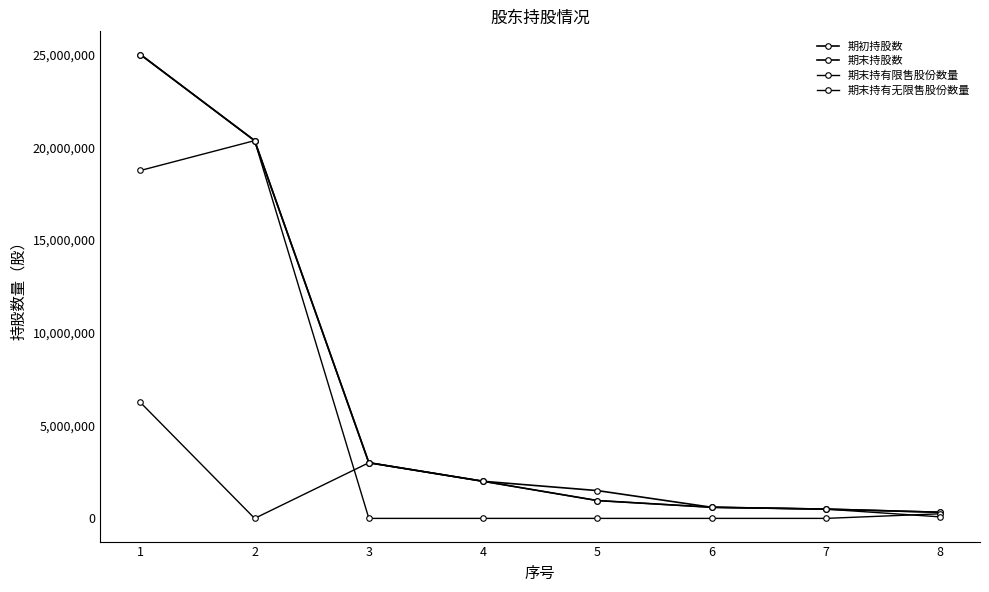

At 8, list the series in order from smallest to largest.

期末持有无限售股份数量, 期末持有限售股份数量, 期初持股数, 期末持股数